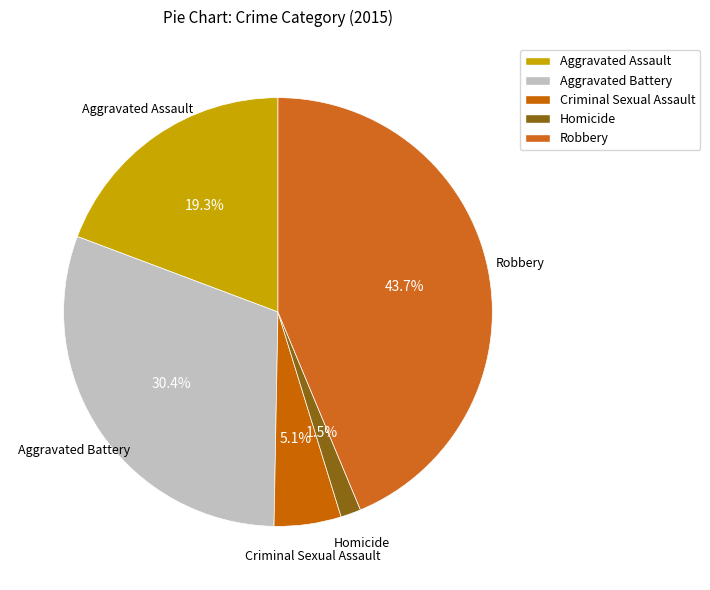

Which category has the smallest portion of the pie?

Homicide